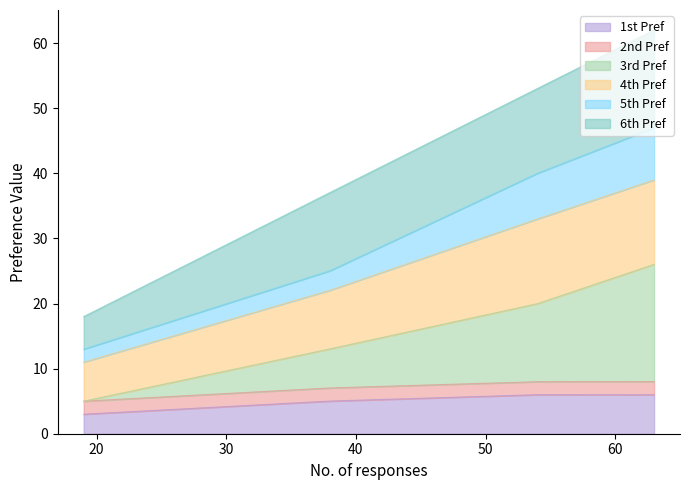

What is the minimum value for 1st Pref?

3.0